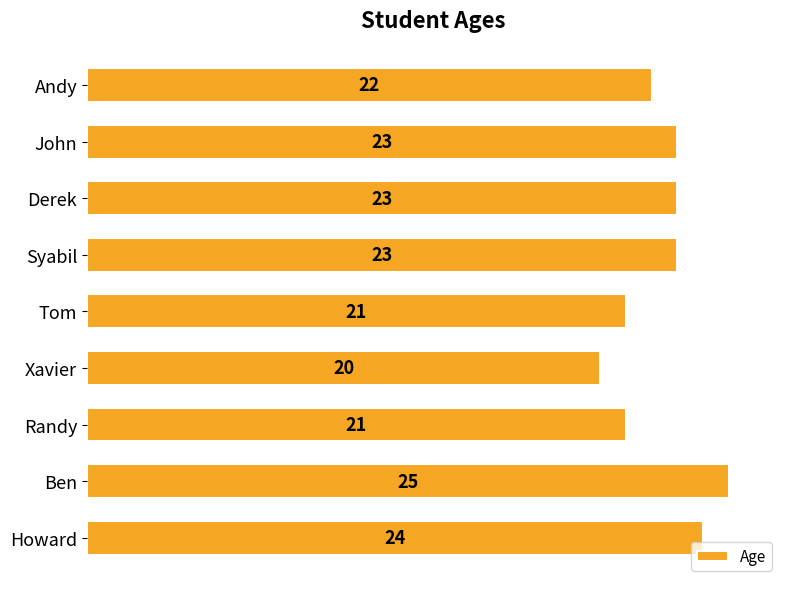

Reading top to bottom, transcribe all the data shown in this chart.

22	23	23	23	21	20	21	25	24